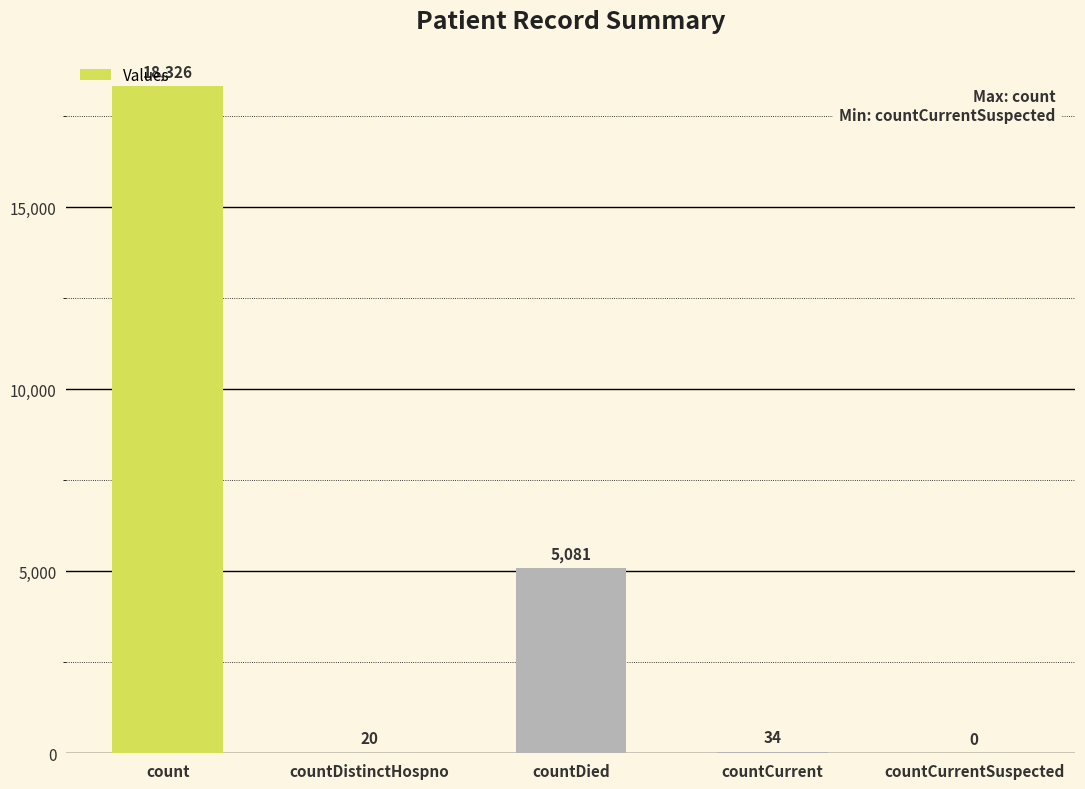

Reading right to left, list all the values displayed in this chart.

countCurrentSuspected=0	countCurrent=34	countDied=5081	countDistinctHospno=20	count=18326